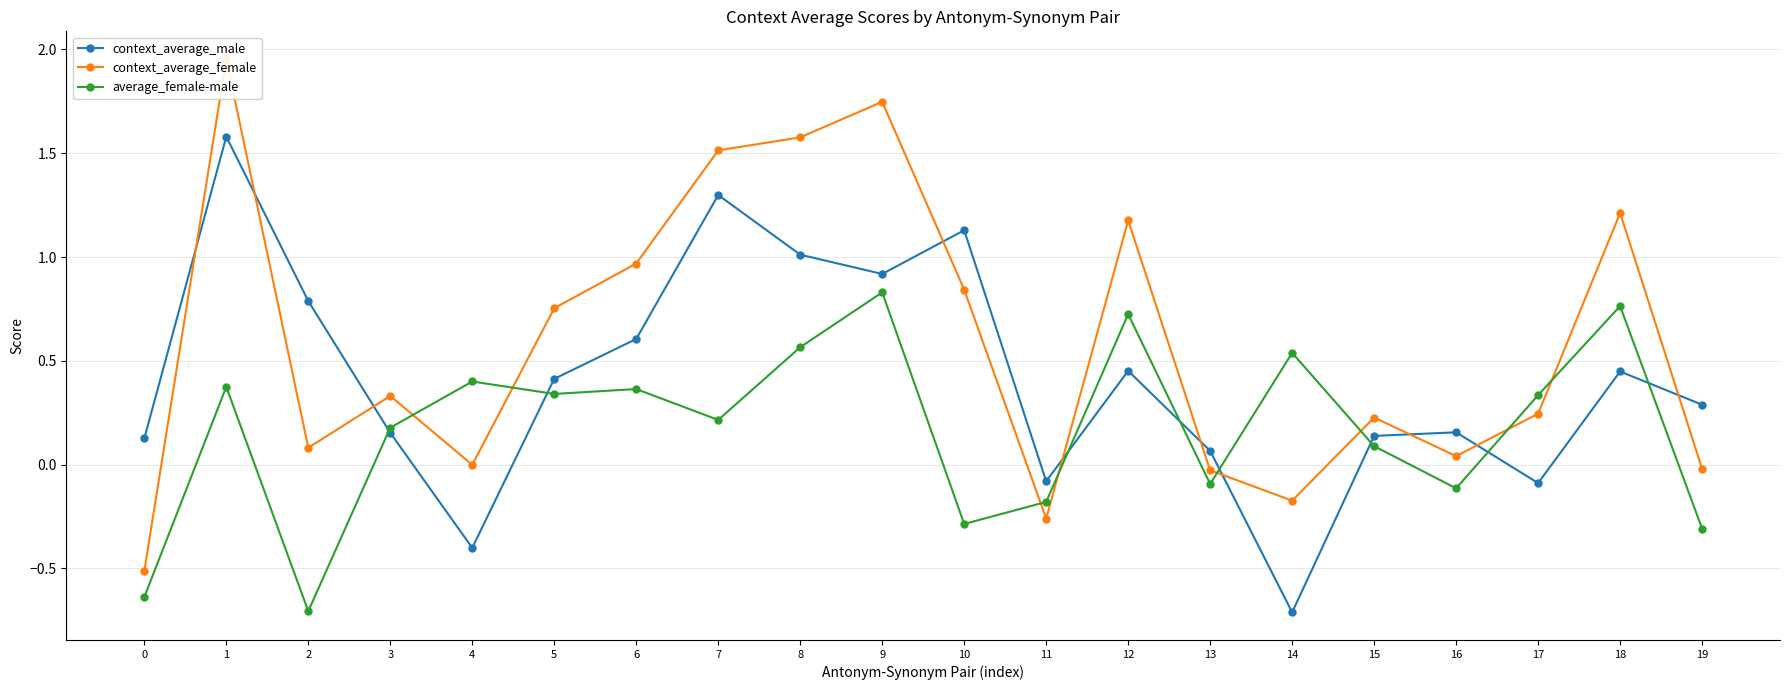

Between which two adjacent categories do average_female-male and context_average_female first intersect?

3 and 4